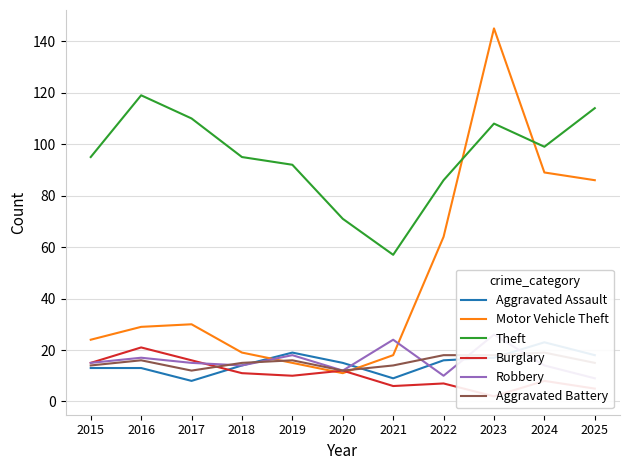

Rank the categories by Robbery value from lowest to highest.

2025, 2022, 2020, 2018, 2024, 2015, 2017, 2016, 2019, 2021, 2023